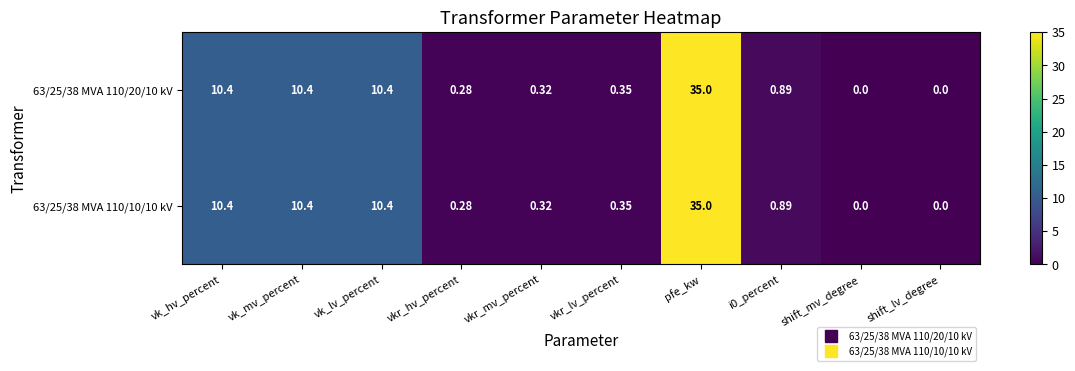

At which label does 63/25/38 MVA 110/10/10 kV reach its peak?

pfe_kw